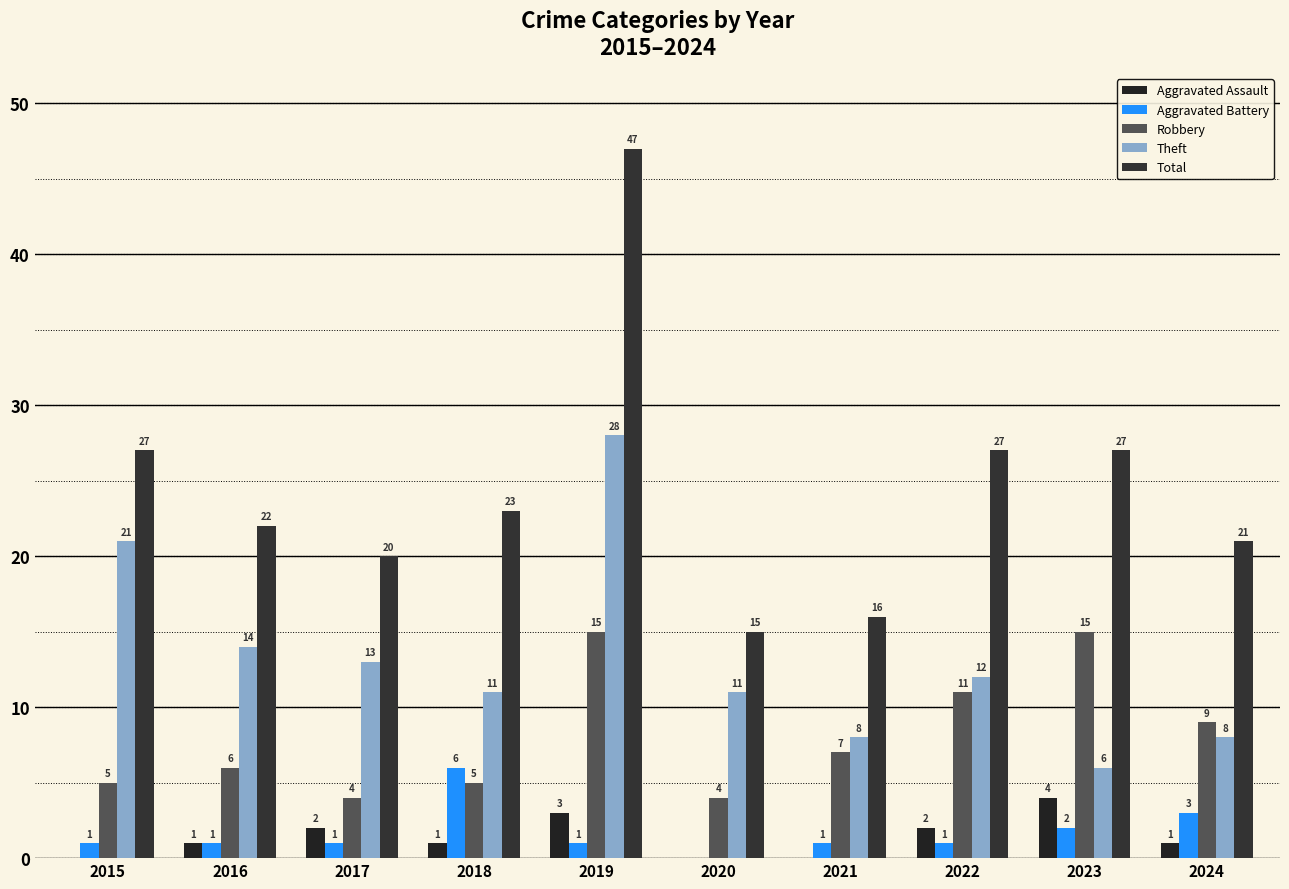

Reading left to right, extract all data points from this chart.

Aggravated Assault: 0	1	2	1	3	0	0	2	4	1
Aggravated Battery: 1	1	1	6	1	0	1	1	2	3
Robbery: 5	6	4	5	15	4	7	11	15	9
Theft: 21	14	13	11	28	11	8	12	6	8
Total: 27	22	20	23	47	15	16	27	27	21